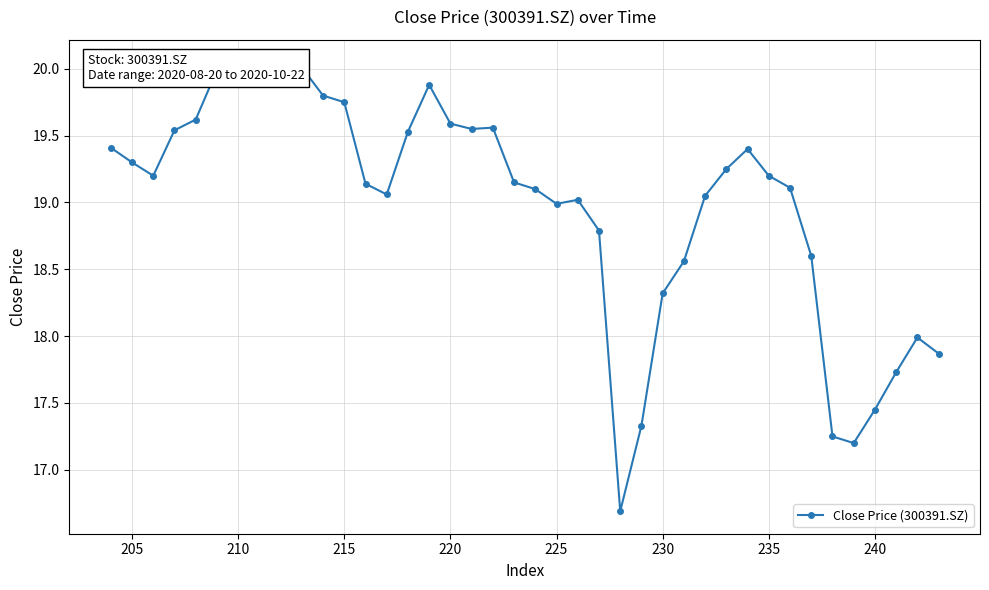

What is the difference between the maximum and second lowest values?

2.9